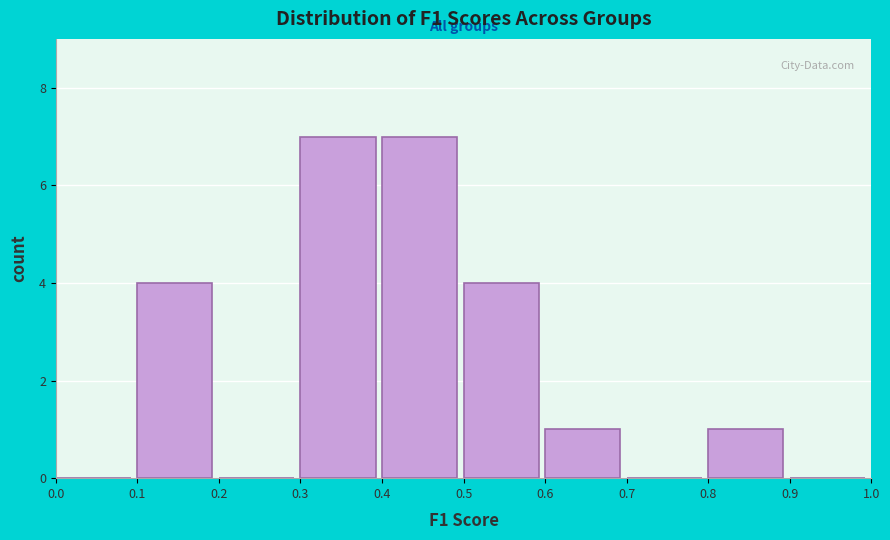

Reading left to right, list every bar in this chart as the range it spans on the x-axis followed by its height. The values are not printed on the chart, so give them approximately, as read against the axis.

0.0 to 0.1: 0
0.1 to 0.2: 4
0.2 to 0.3: 0
0.3 to 0.4: 7
0.4 to 0.5: 7
0.5 to 0.6: 4
0.6 to 0.7: 1
0.7 to 0.8: 0
0.8 to 0.9: 1
0.9 to 1.0: 0